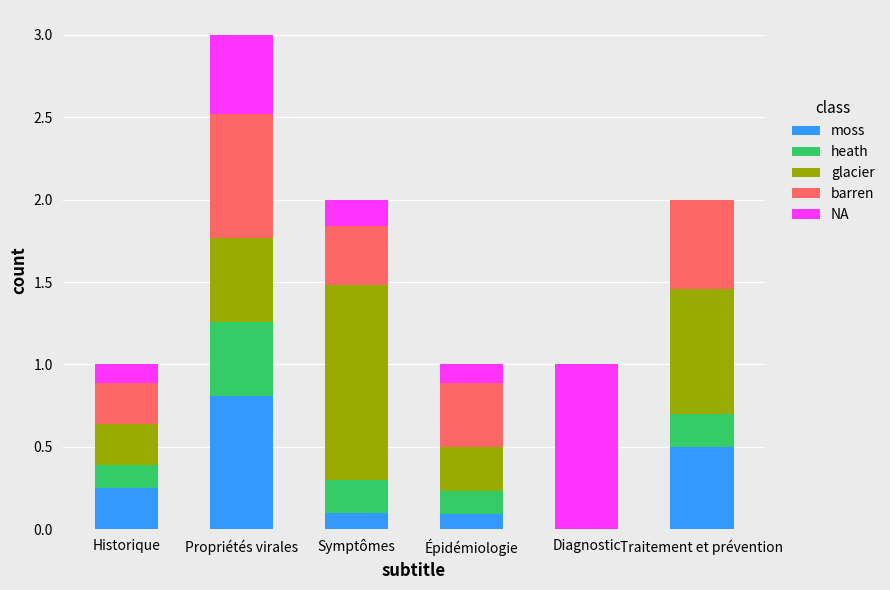

At which label does moss reach its peak?

Propriétés virales